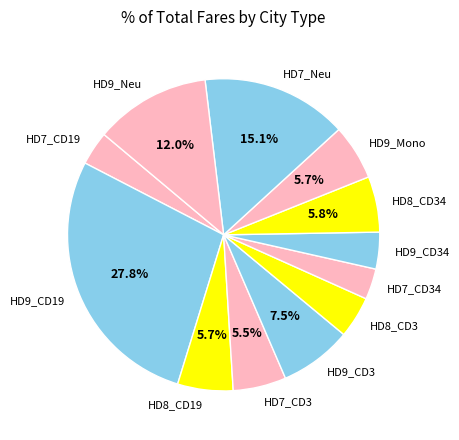

What portion of the pie excludes HD9_Mono?

94.3%